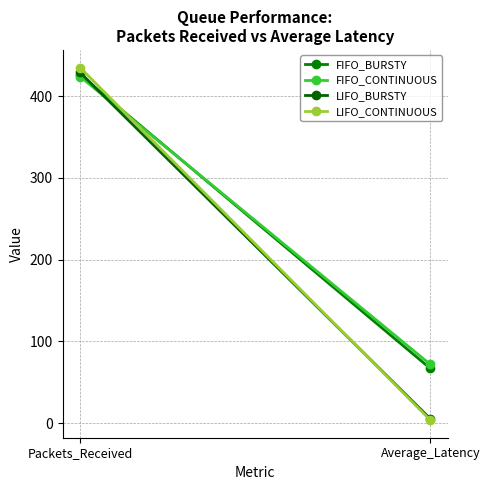

At which label is FIFO_BURSTY closest to 246?

Average_Latency